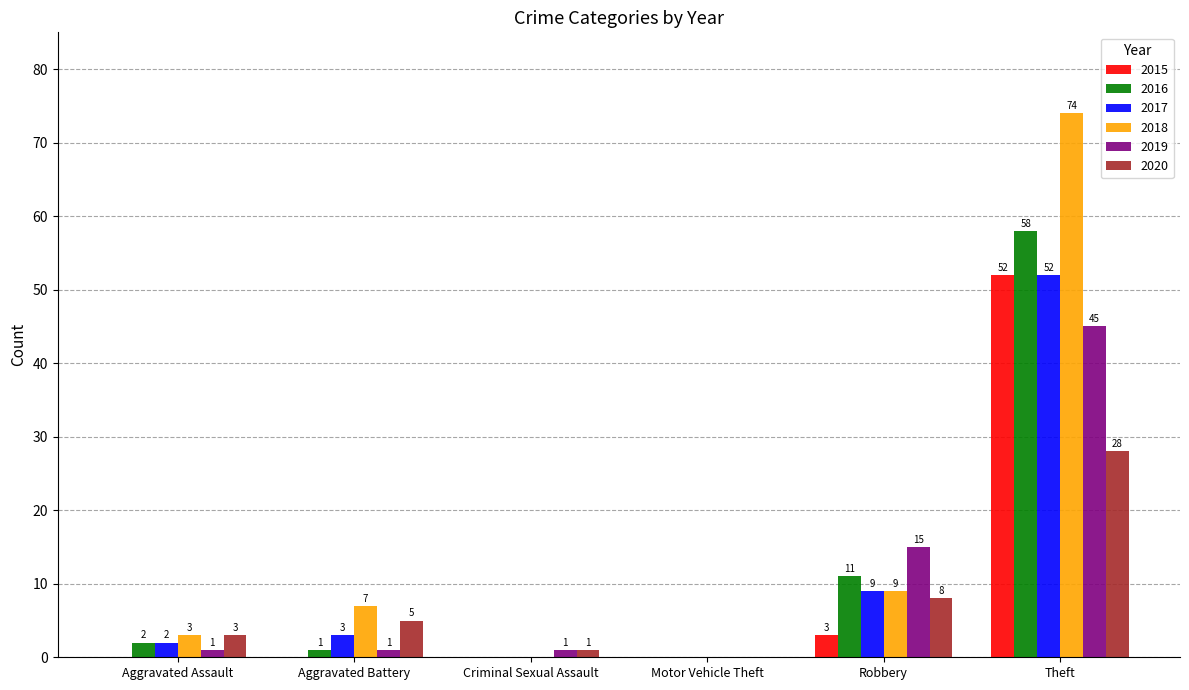

At which category is the sum across all series the highest?

Theft